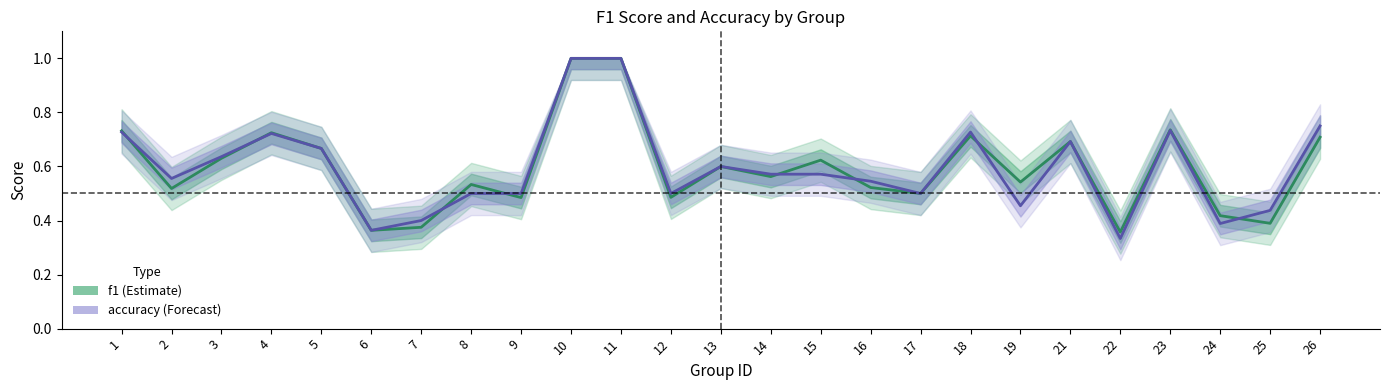

What is the value of the accuracy point at the 21st from the left?

0.3